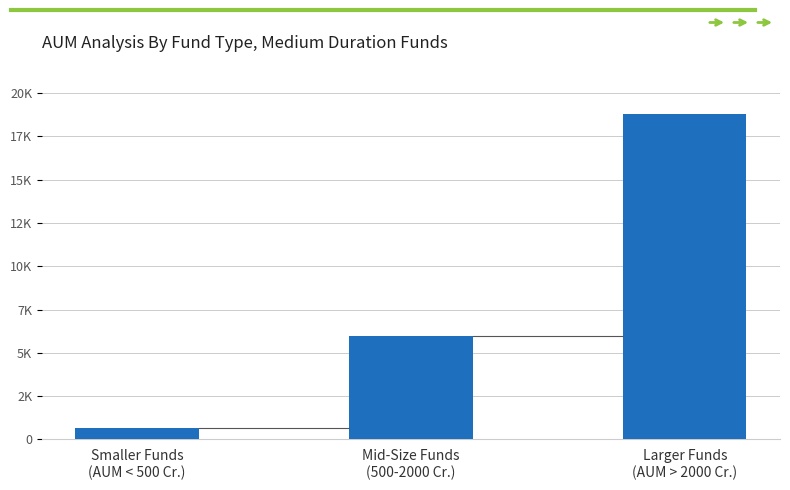

Are the bars horizontal?

No